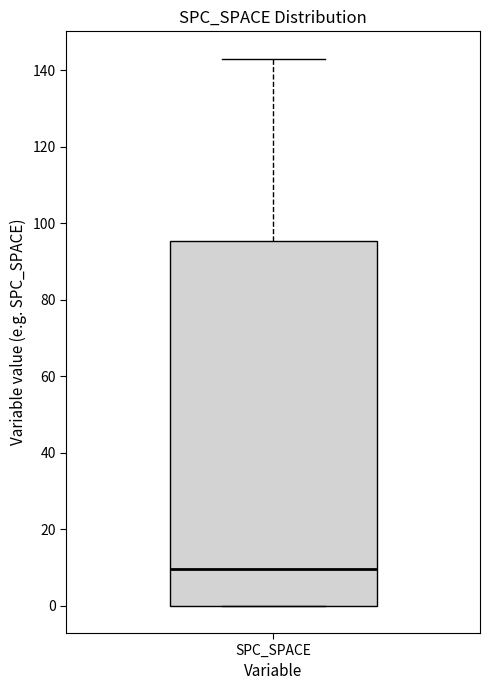

Where does the median line of the box for SPC_SPACE sit on the y-axis? The values are not printed on the chart, so give them approximately, as read against the axis.

10